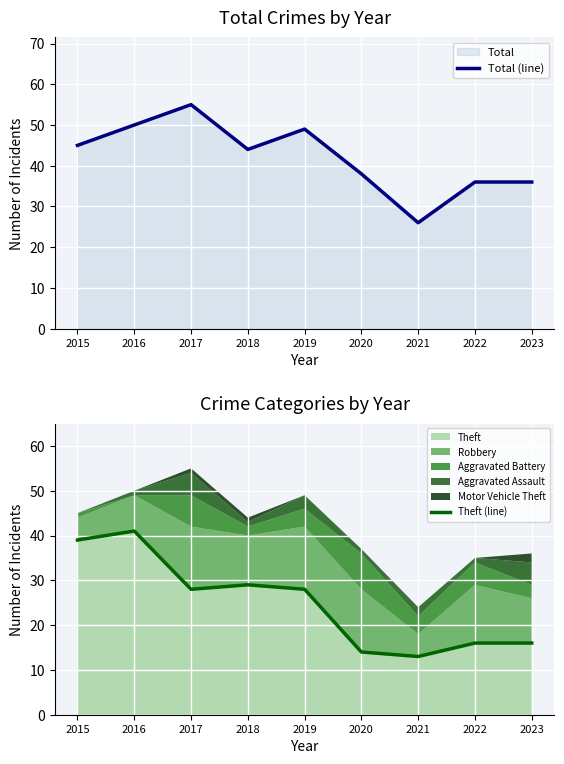

True or false: Total (line) has more than 1 points higher than both neighbors.

True